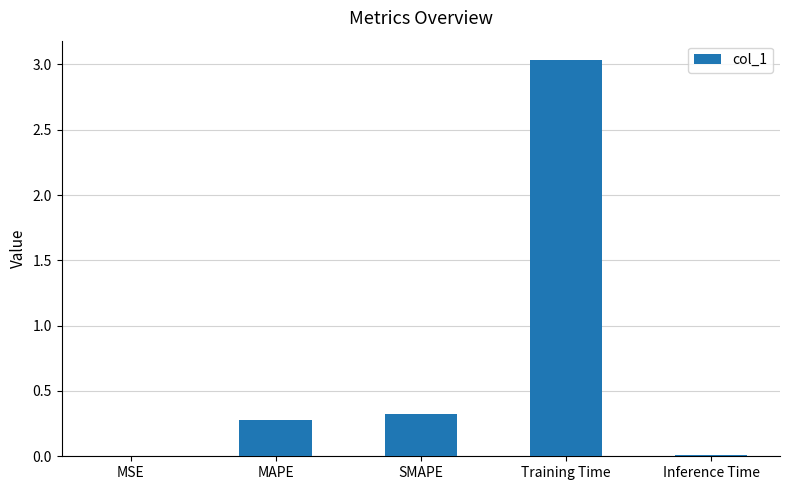

What is the greatest value displayed?

3.0